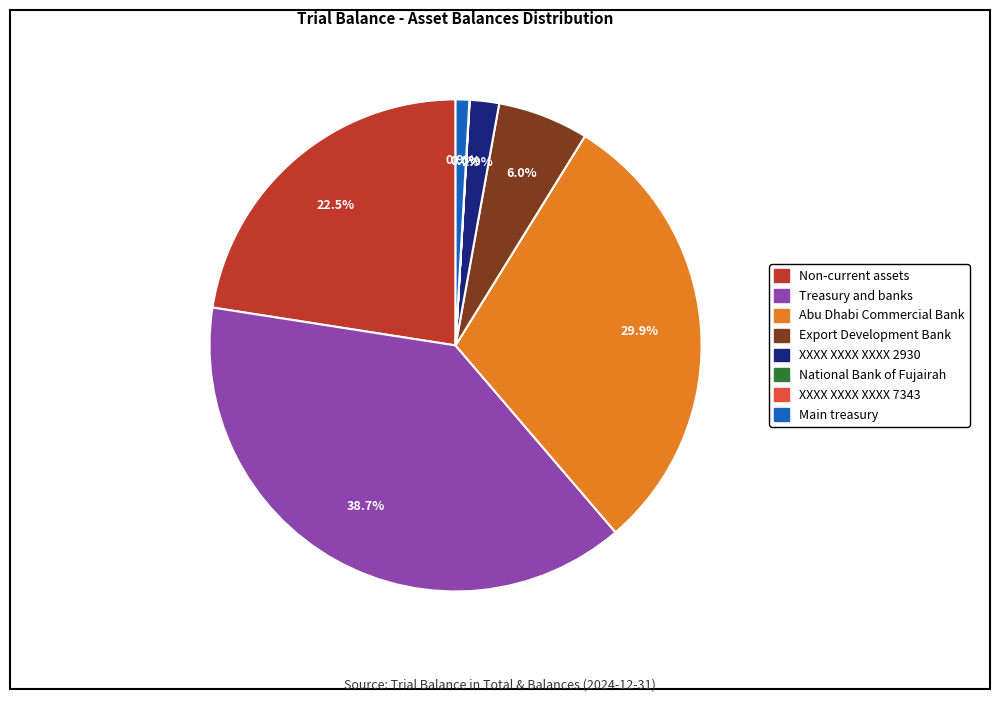

Combined, what portion of the pie is Main treasury and XXXX XXXX XXXX 2930?

2.8%